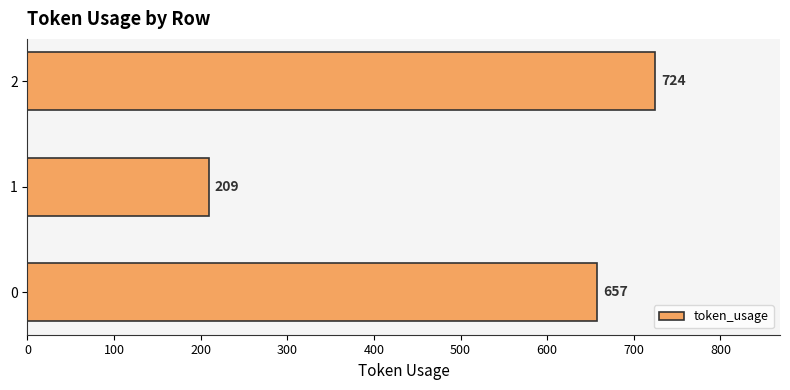

How many series are shown in this chart?

1